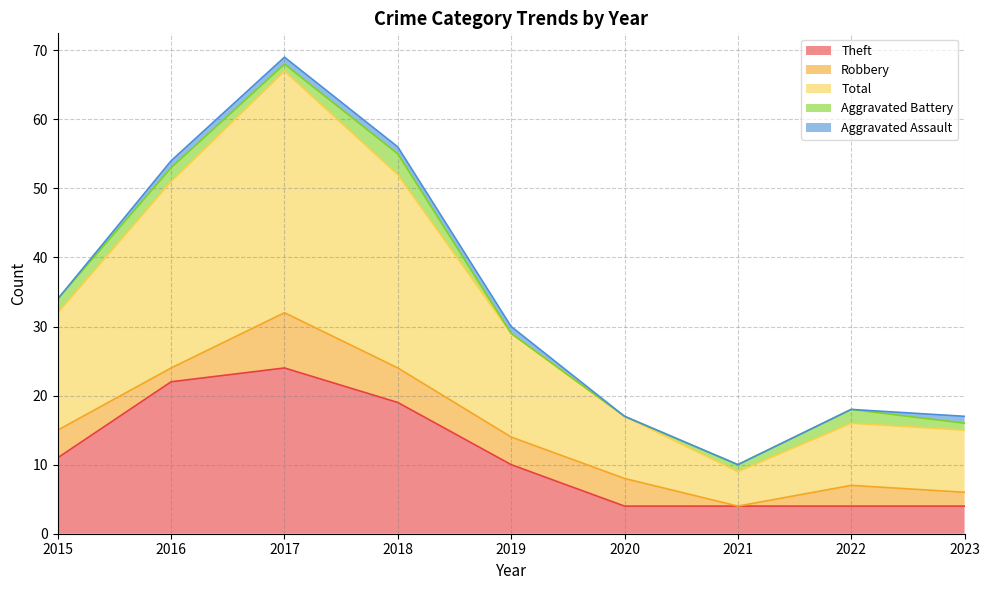

How many data points does each series have?

9